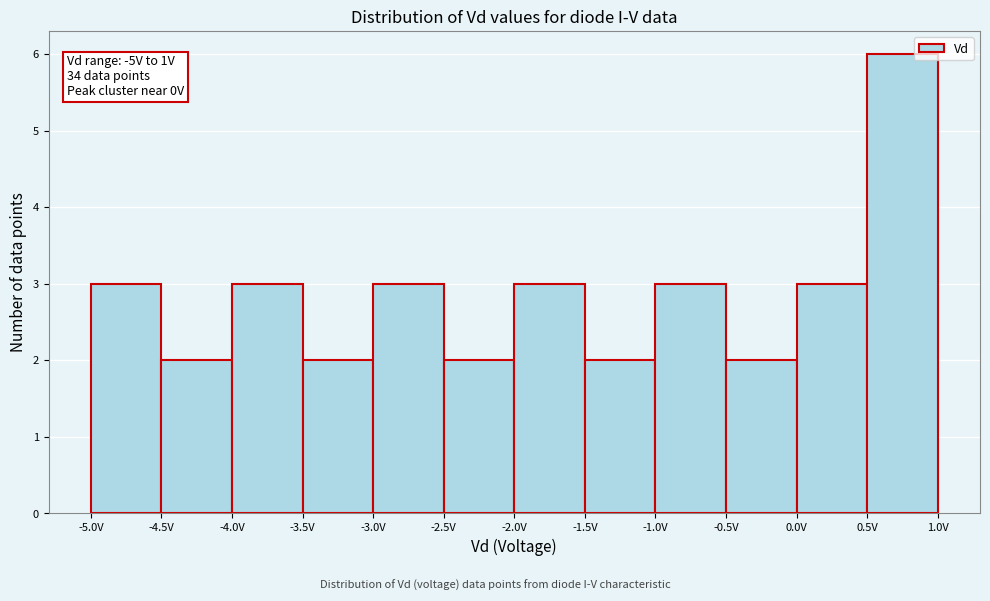

Over which range of the x-axis is the bar tallest?

0.5 to 1.0